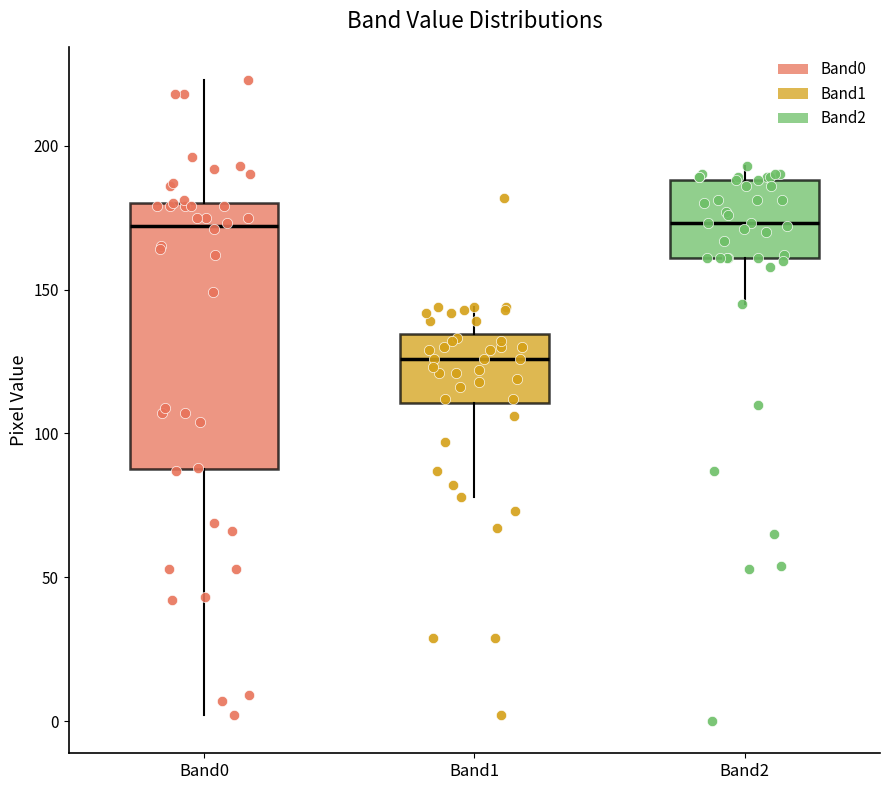

Reading left to right, transcribe this box plot: for each box, give where its median line is, the range the box spans, and where its two whiskers end, as read against the y-axis. The values are not printed on the chart, so give them approximately, as read against the axis.

Band0: median 170, box 90 to 180, whiskers 0 to 225
Band1: median 125, box 110 to 135, whiskers 80 to 145
Band2: median 175, box 160 to 190, whiskers 145 to 195